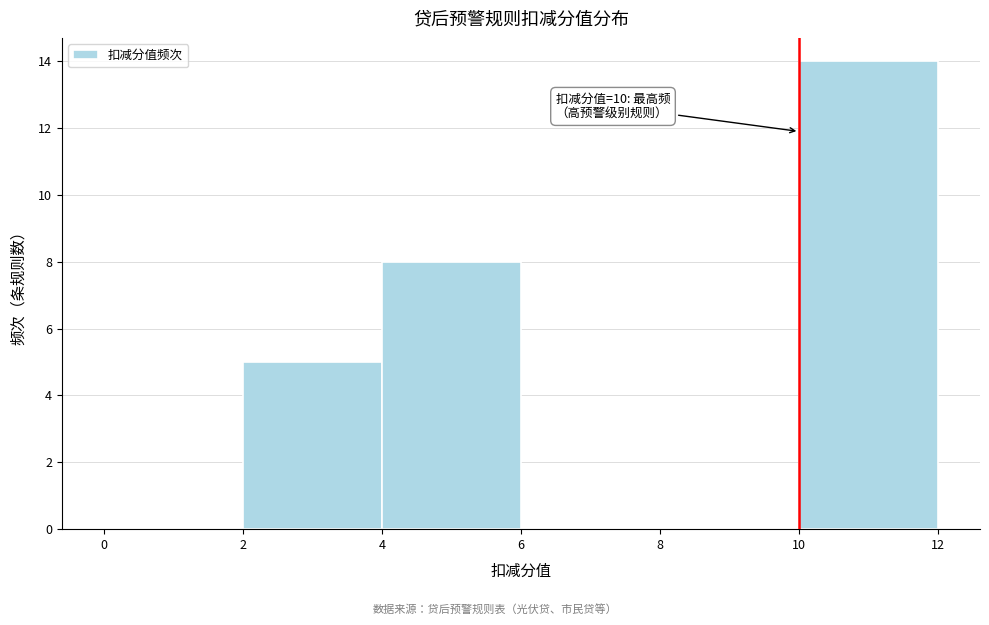

Over which range of the x-axis is the bar tallest?

10 to 12